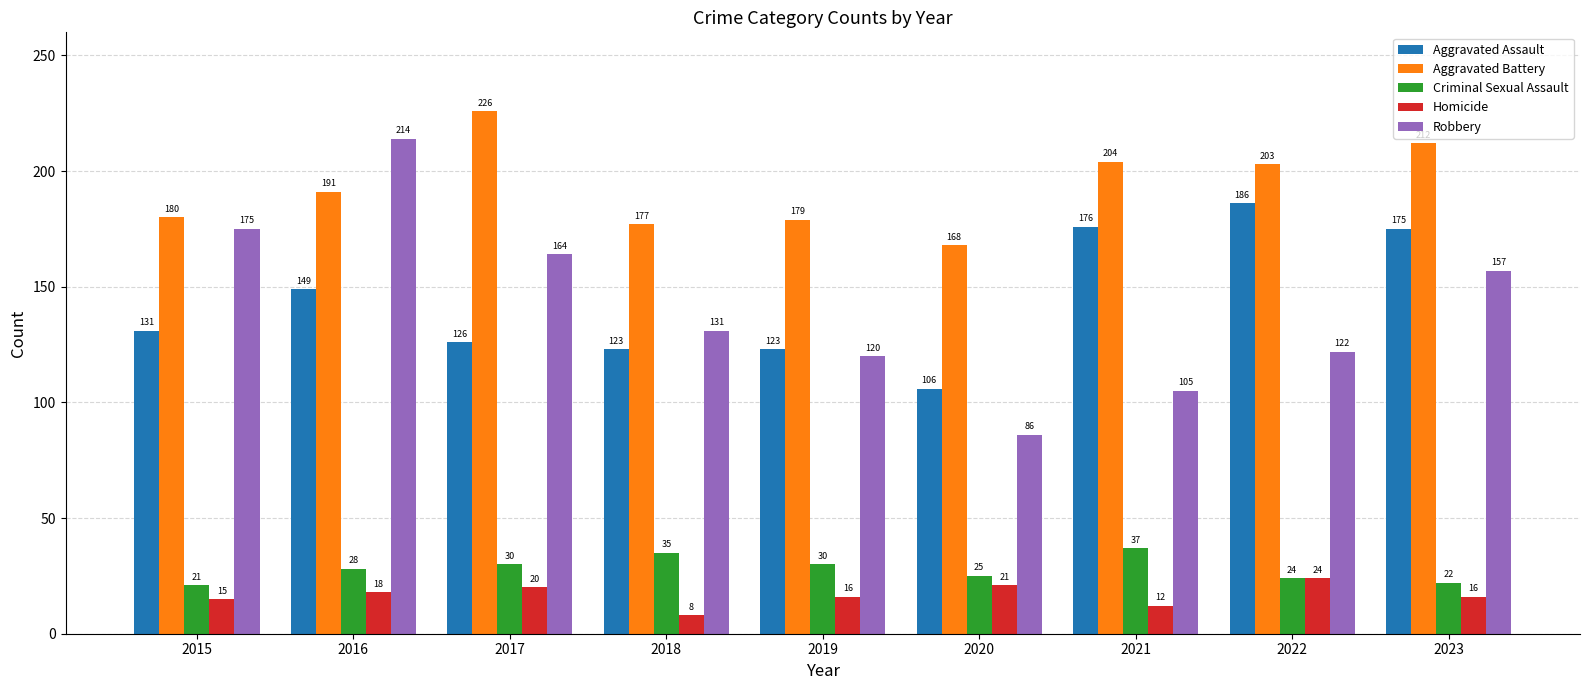

What is the value of the Criminal Sexual Assault bar at the 5th from the left?

30